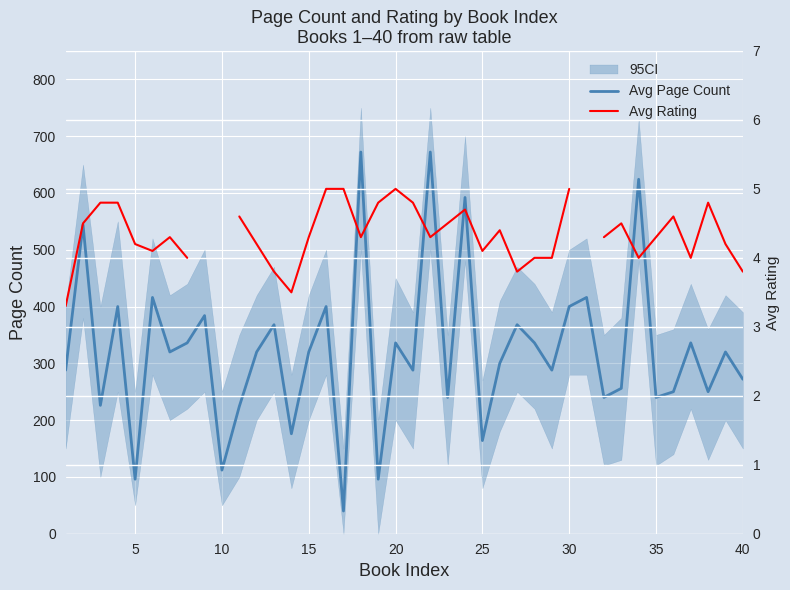

How many distinct data groups are displayed?

2